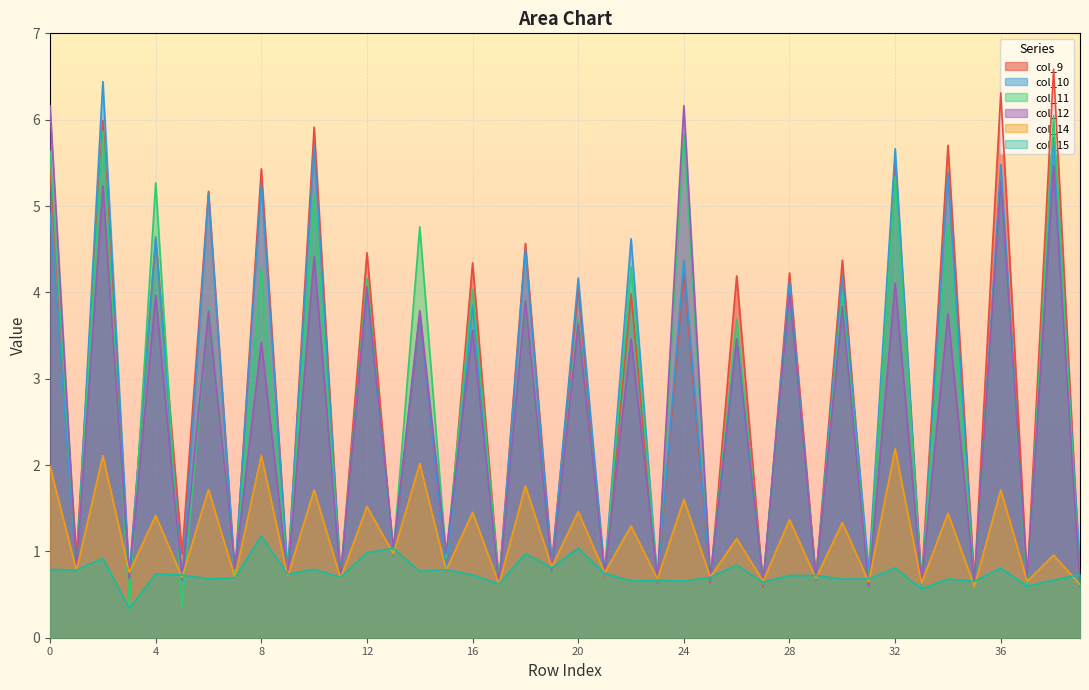

What is the sum of all col_10 values?

109.7